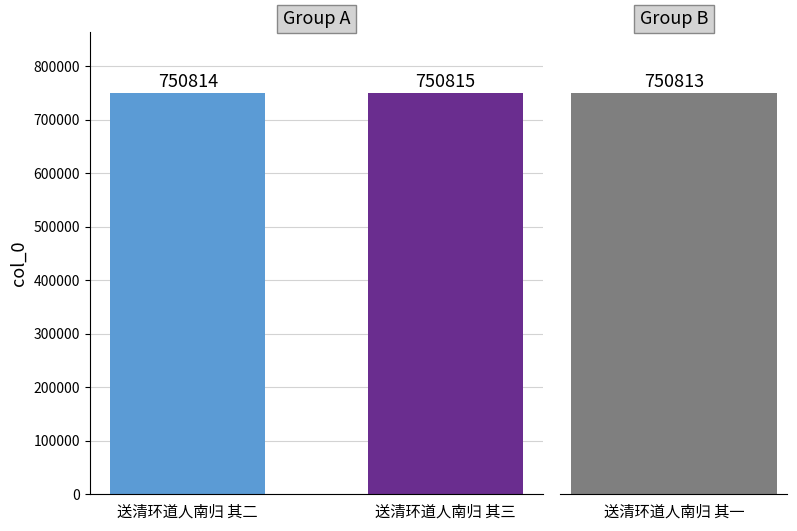

At which category does the chart reach its minimum across all series?

送清环道人南归 其一